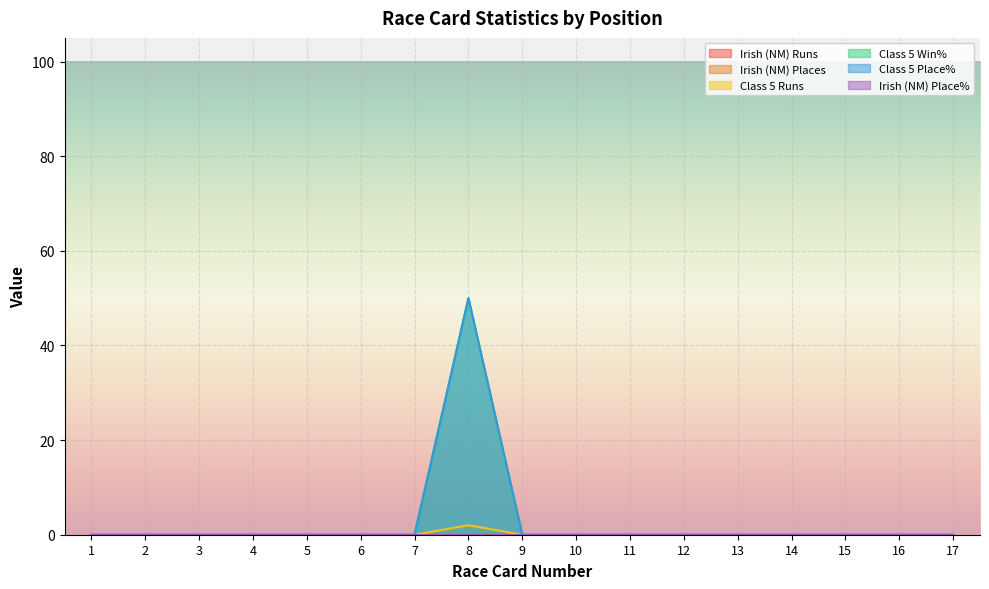

At how many categories does at least one series exceed 33?

1